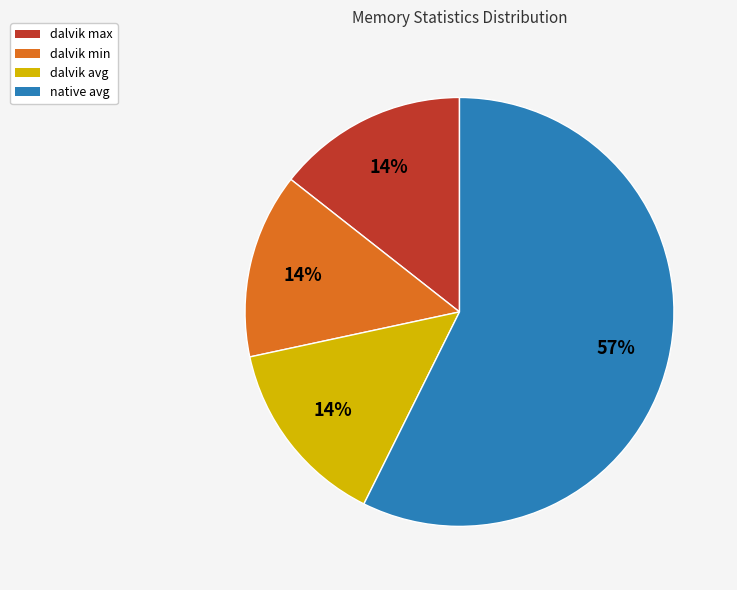

To the nearest percent, what portion does dalvik min represent?

14%